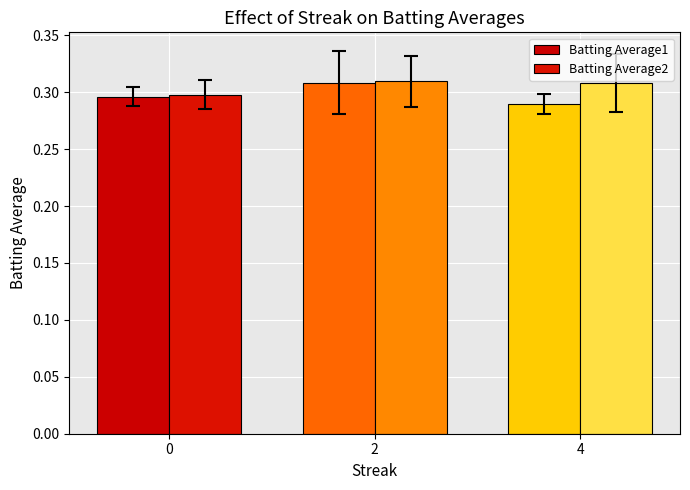

The value of Batting Average2 at 0 is 0.2. True or false?

False